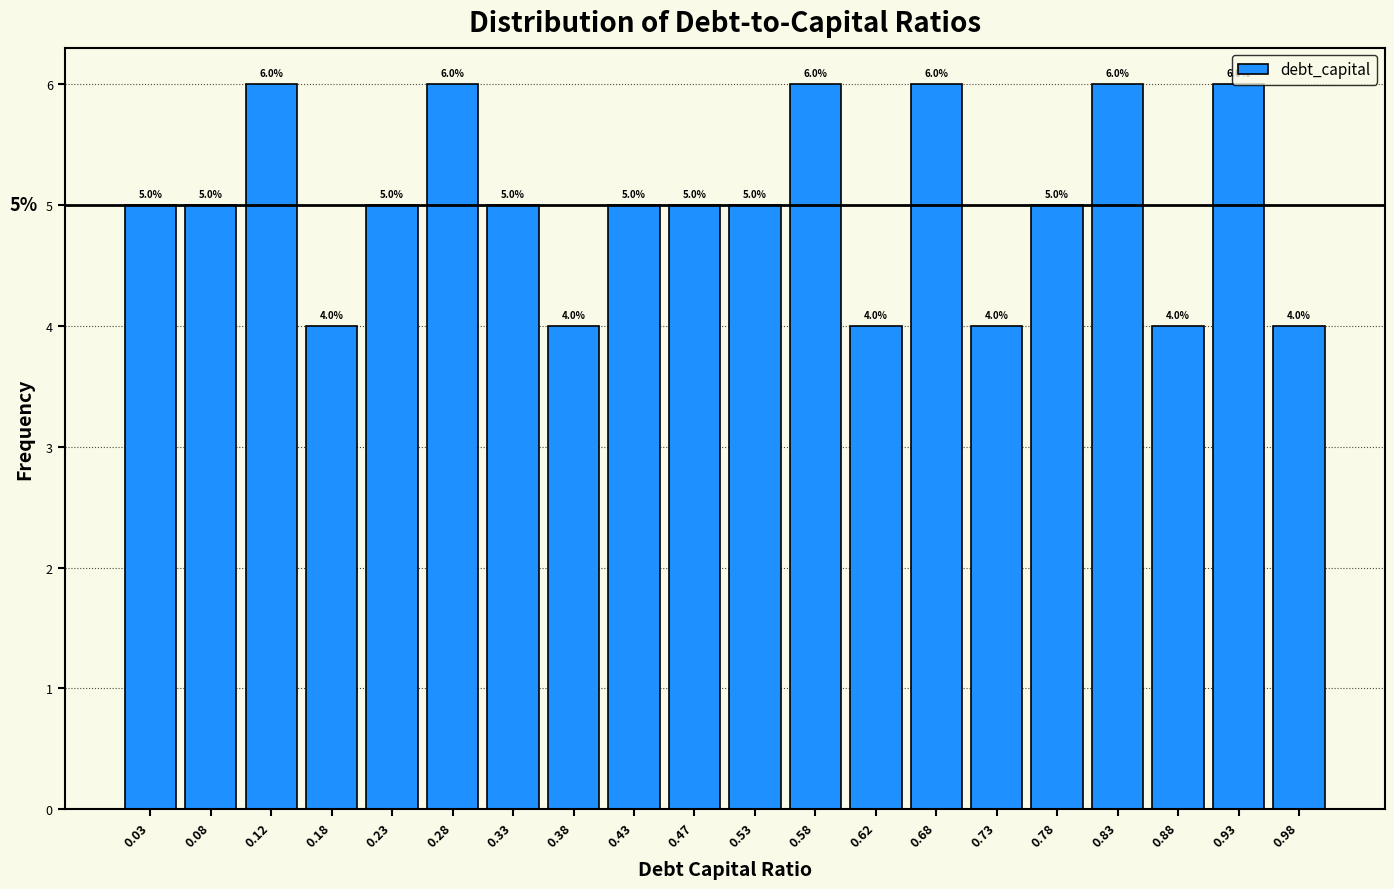

Reading left to right, transcribe this chart: for each bar, give the range it covers on the x-axis and its height.

0.00 to 0.05: 5.0
0.05 to 0.10: 5.0
0.10 to 0.15: 6.0
0.15 to 0.20: 4.0
0.20 to 0.25: 5.0
0.25 to 0.30: 6.0
0.30 to 0.35: 5.0
0.35 to 0.40: 4.0
0.40 to 0.45: 5.0
0.45 to 0.50: 5.0
0.50 to 0.55: 5.0
0.55 to 0.60: 6.0
0.60 to 0.65: 4.0
0.65 to 0.70: 6.0
0.70 to 0.75: 4.0
0.75 to 0.80: 5.0
0.80 to 0.85: 6.0
0.85 to 0.90: 4.0
0.90 to 0.95: 6.0
0.95 to 1.00: 4.0